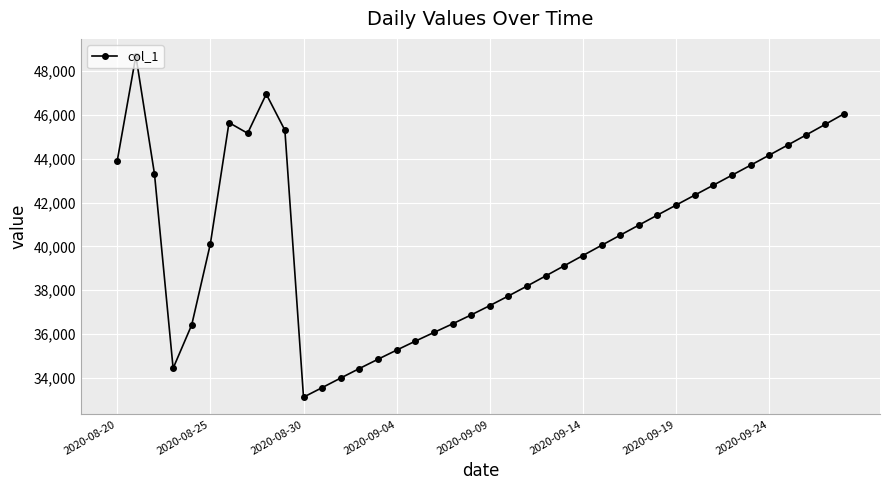

What is the sum of all values?

1613172.8